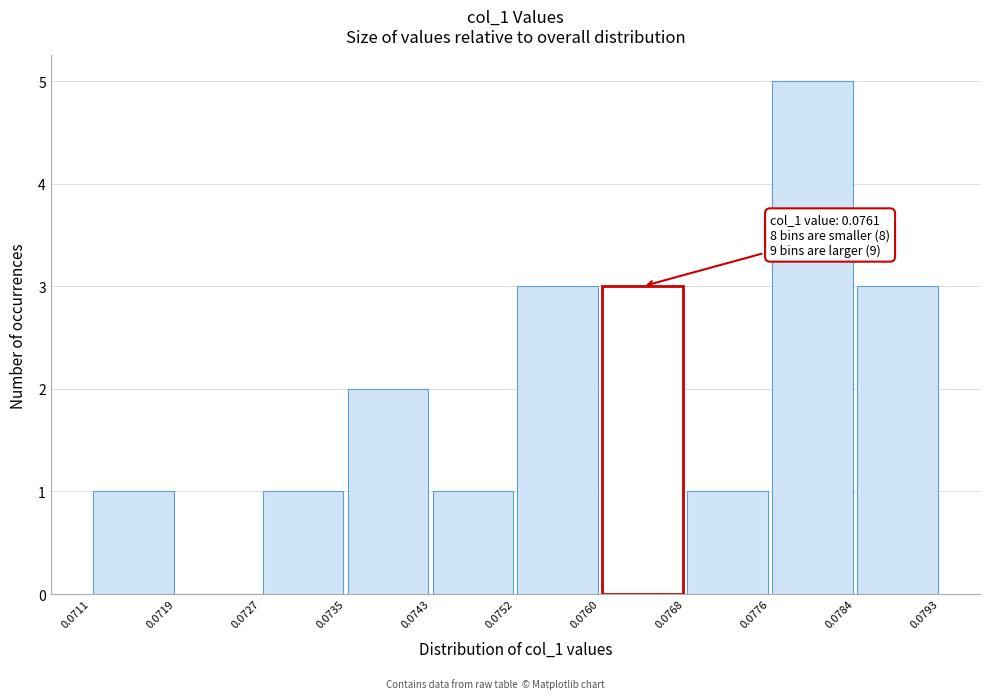

Which range on the x-axis has the tallest bar?

0.0776 to 0.0784